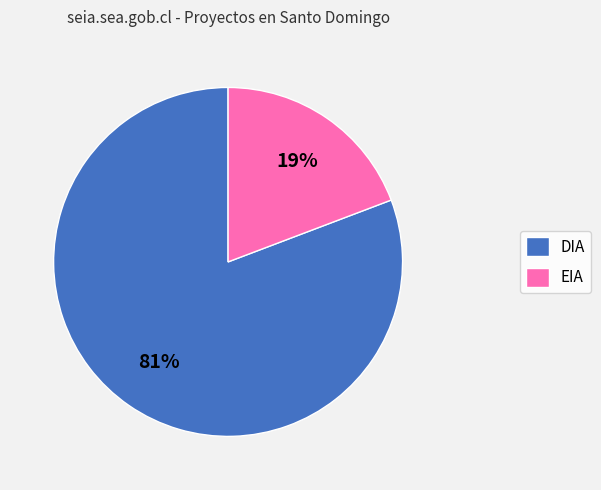

To the nearest percent, what is the combined percentage of DIA and EIA?

100%